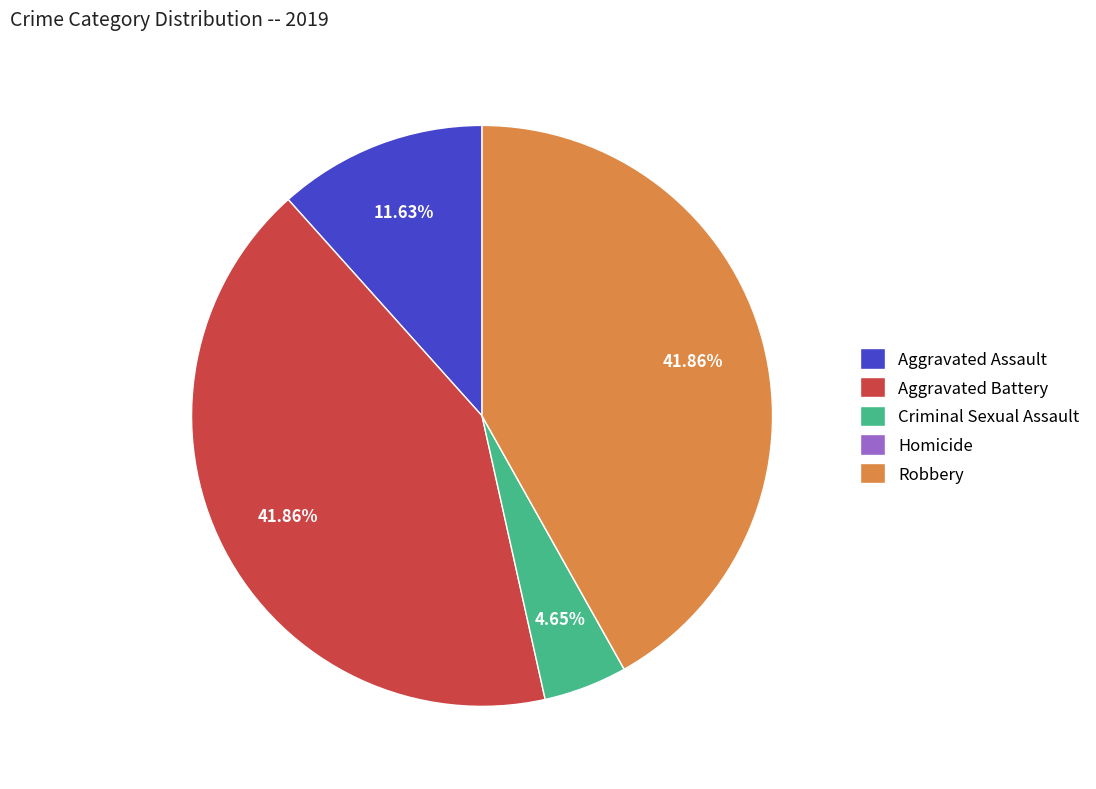

To the nearest percent, what is the combined percentage of Criminal Sexual Assault and Robbery?

47%